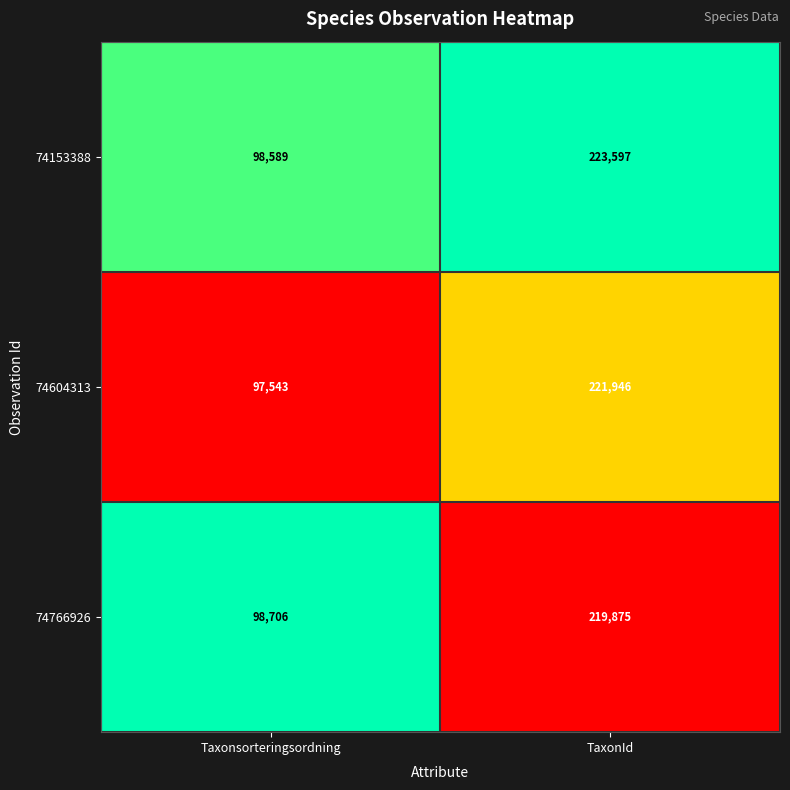

Which series changed the most between Taxonsorteringsordning and TaxonId?

74153388